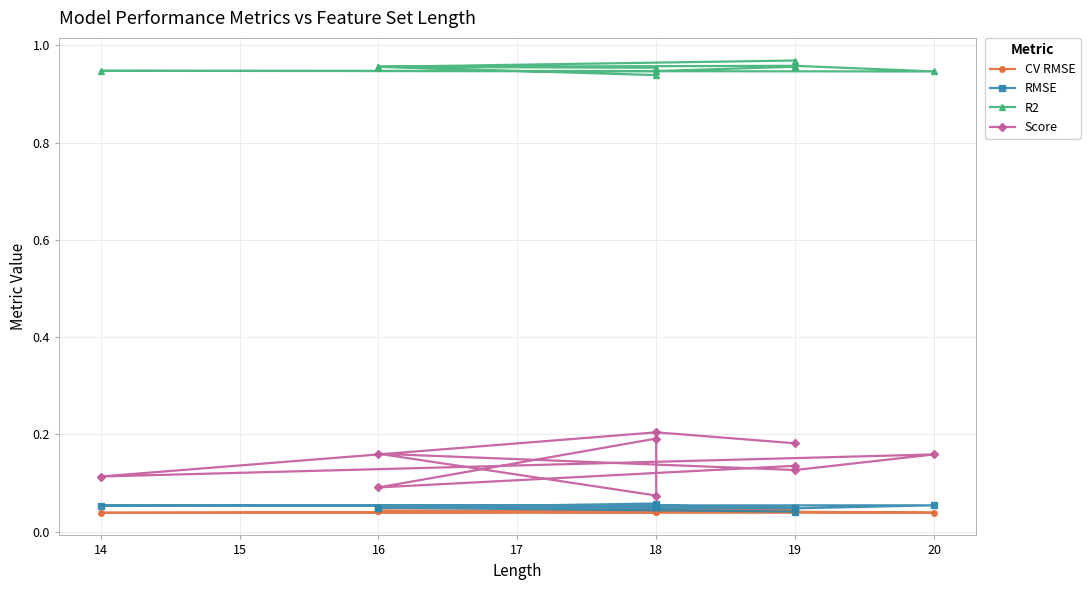

What is the highest value of the RMSE series?

0.1